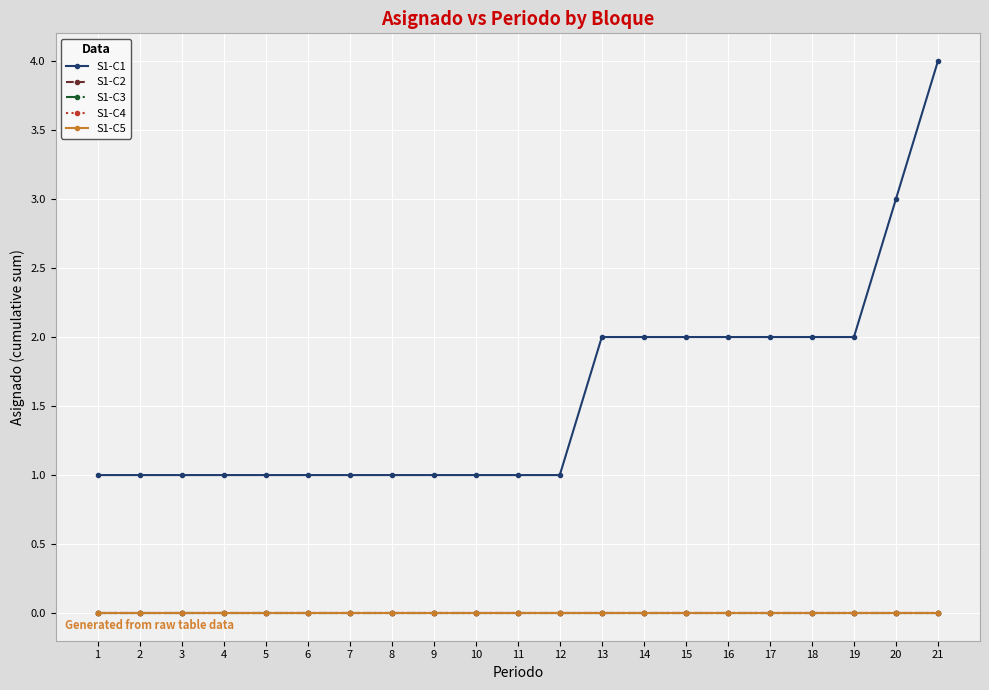

Is it true that S1-C1 equals 2 at 13?

True